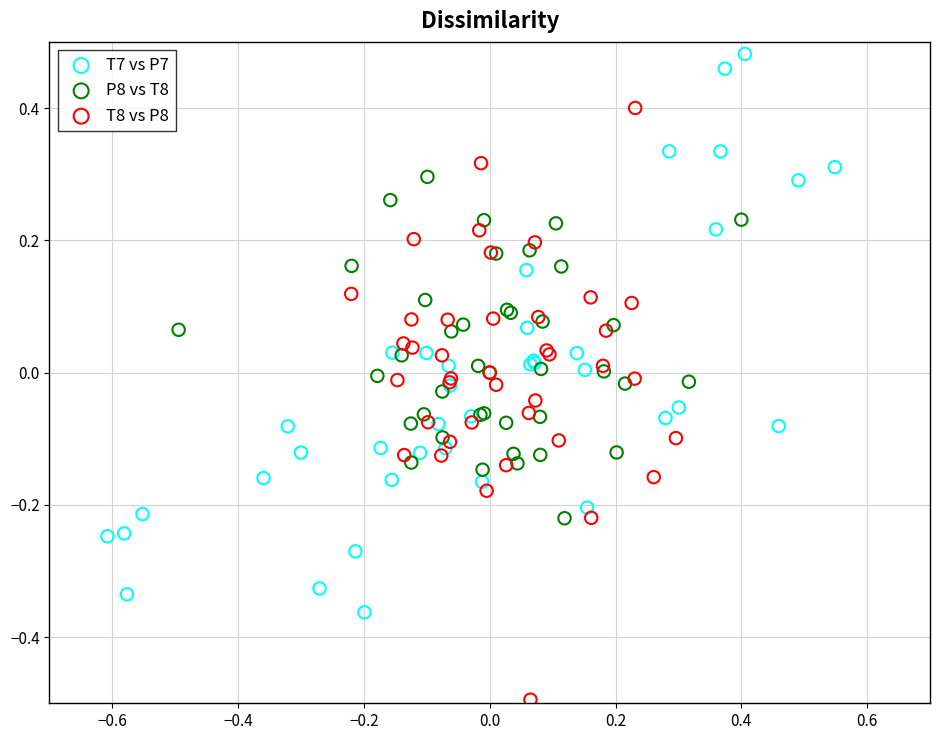

Which series reaches the maximum Y coordinate?

T7 vs P7